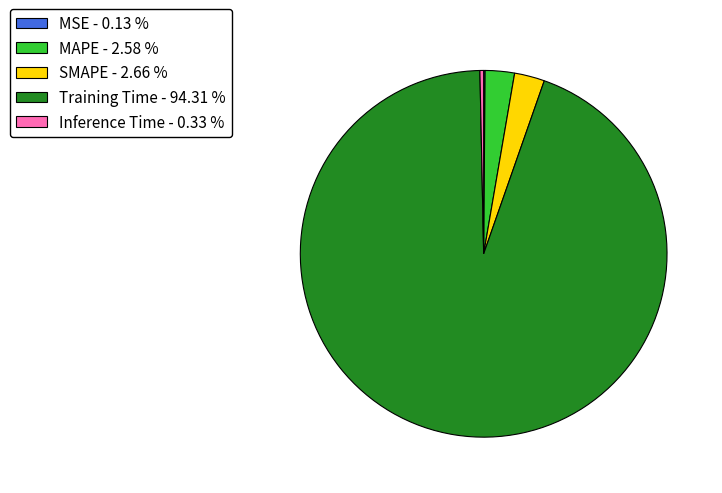

True or false: MAPE accounts for 17% of the total.

False